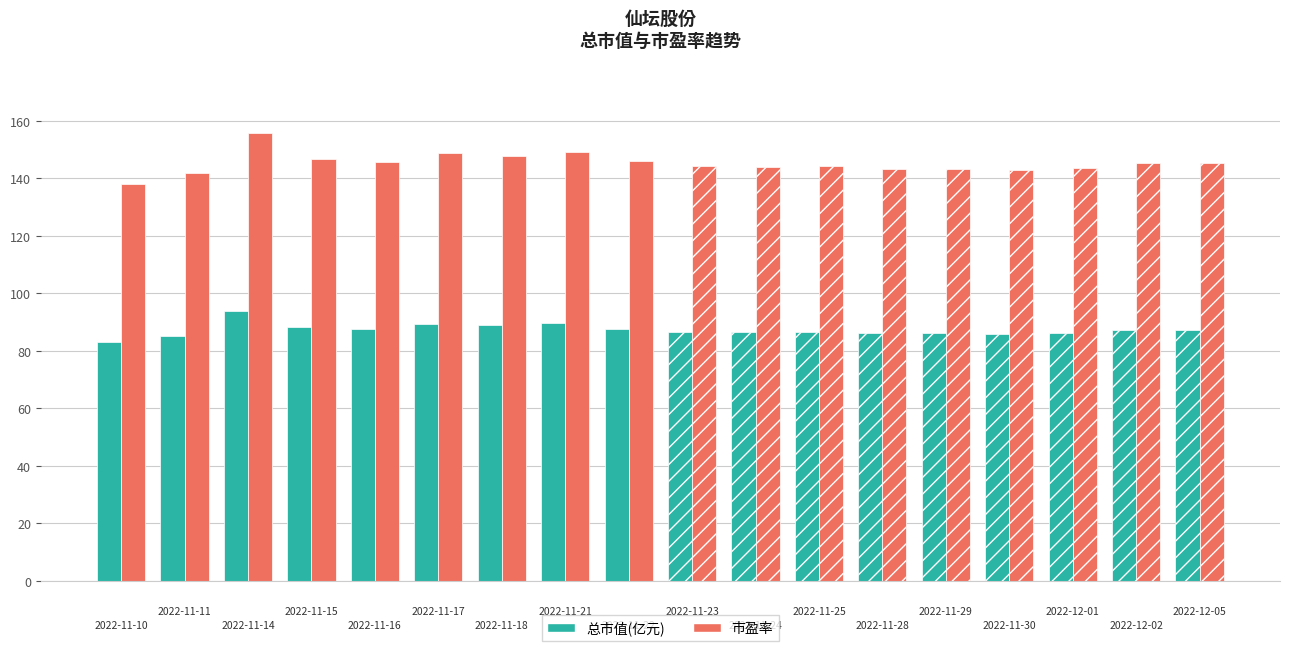

At how many categories does at least one series exceed 140?

17